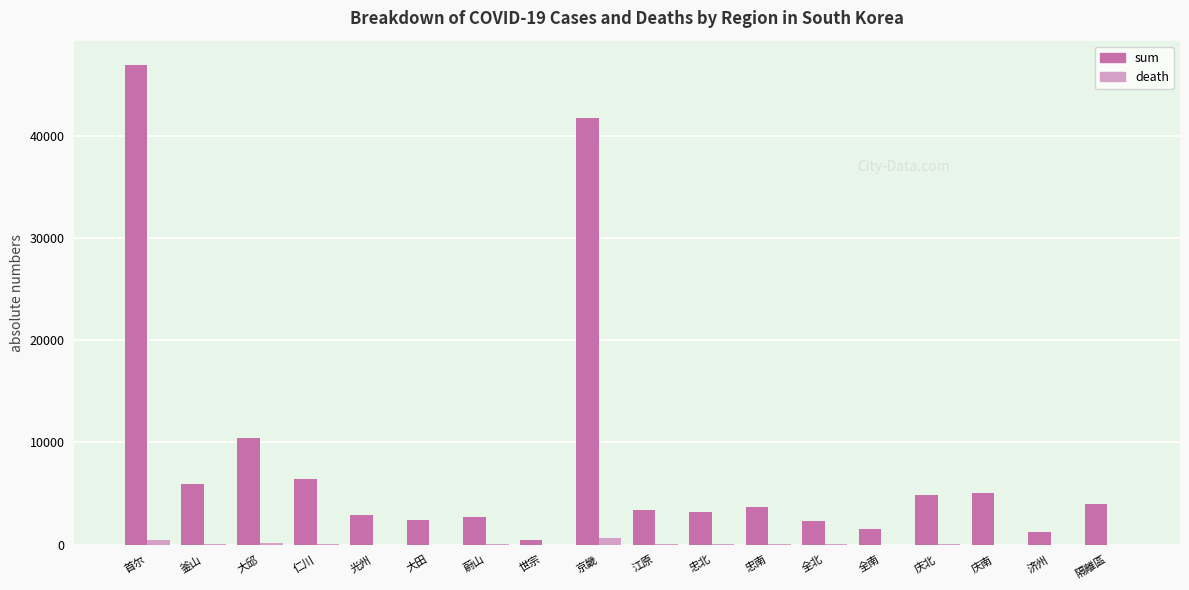

What is the approximate value of sum at 济州?

1207